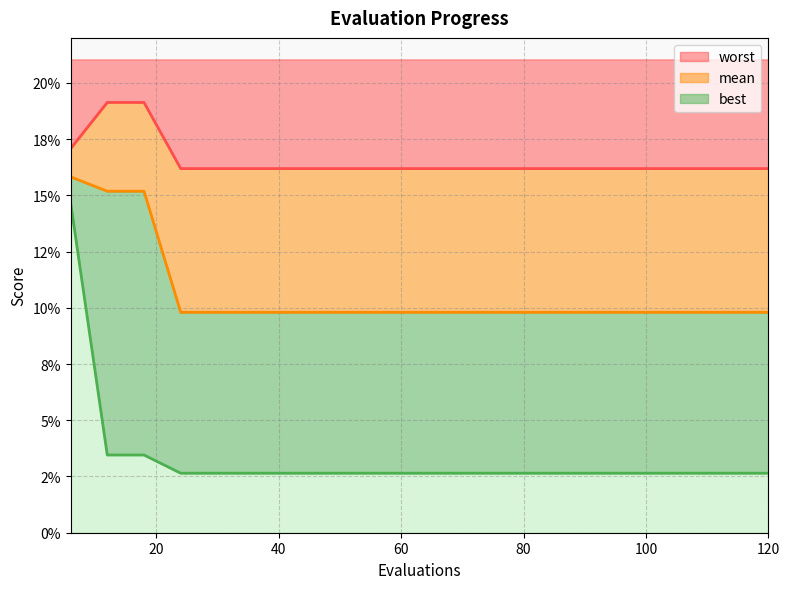

List the series in order of their peak value, highest first.

worst, mean, best